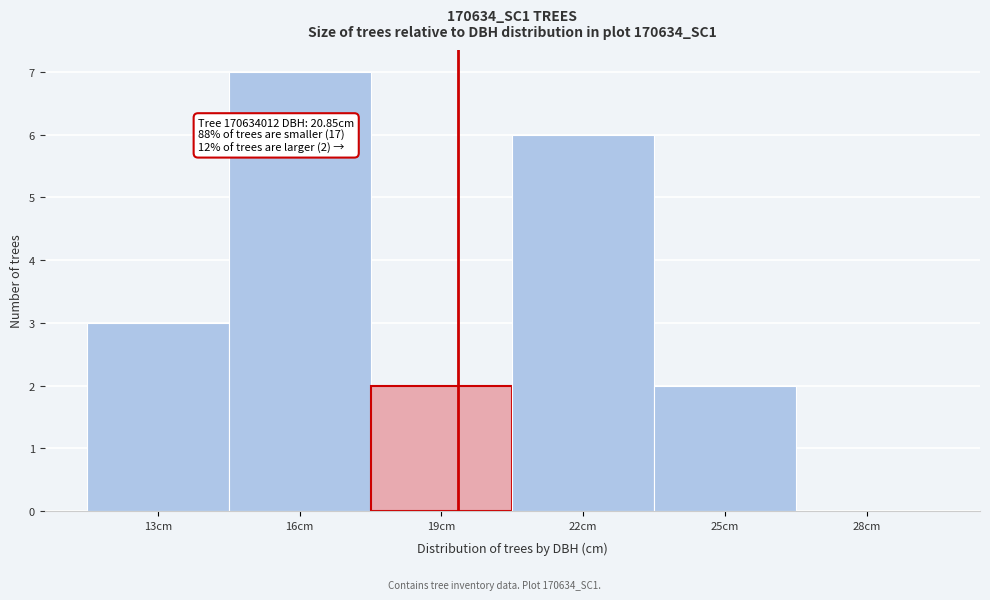

Reading left to right, transcribe all the data shown in this chart.

13cm=3	16cm=7	19cm=2	22cm=6	25cm=2	28cm=0